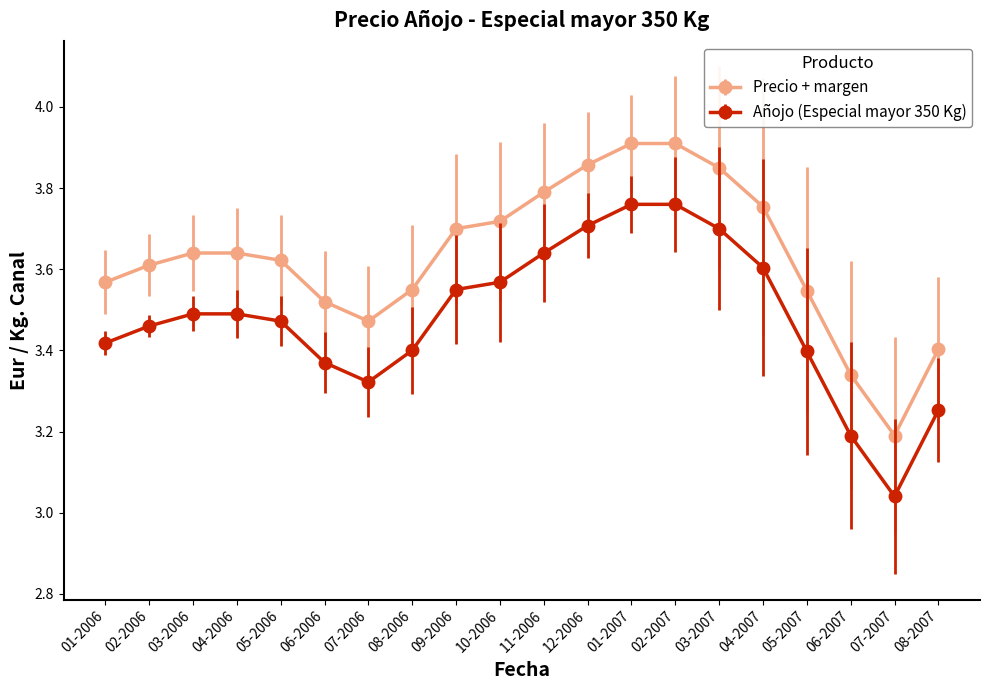

At which label is Añojo (Especial mayor 350 Kg) closest to 3?

07-2007